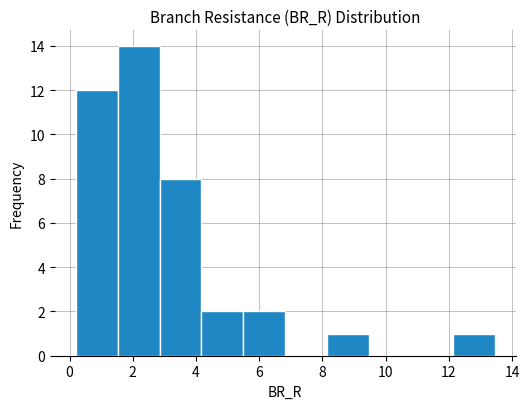

Reading left to right, list every bar in this chart as the range it spans on the x-axis followed by its height. Neither the bar edges nor the heights are printed on the chart, so give them approximately, as read against the axes.

0.2 to 1.6: 12
1.6 to 2.8: 14
2.8 to 4.2: 8
4.2 to 5.4: 2
5.4 to 6.8: 2
6.8 to 8.2: 0
8.2 to 9.4: 1
9.4 to 10.8: 0
10.8 to 12.2: 0
12.2 to 13.4: 1